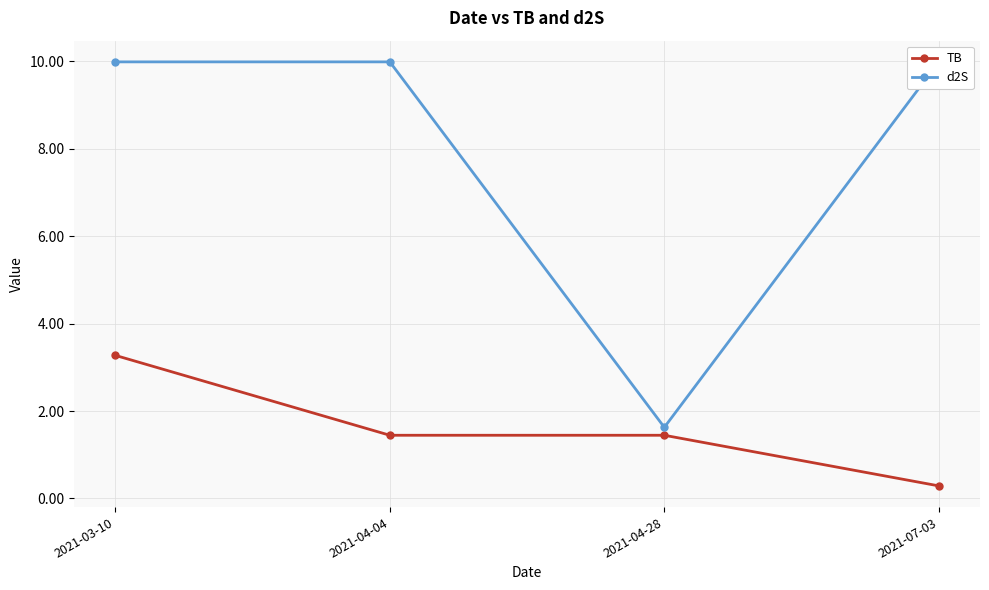

Reading left to right, transcribe all the data shown in this chart.

TB: 3.3	1.4	1.4	0.3
d2S: 10.0	10.0	1.6	10.0